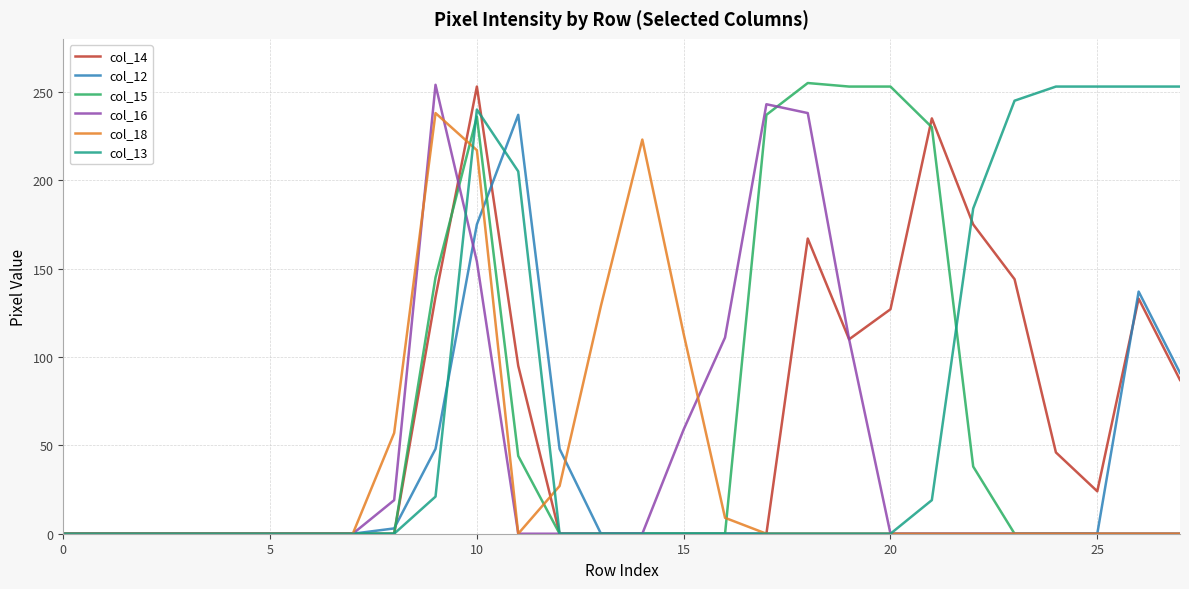

What is the maximum value for col_12?

237